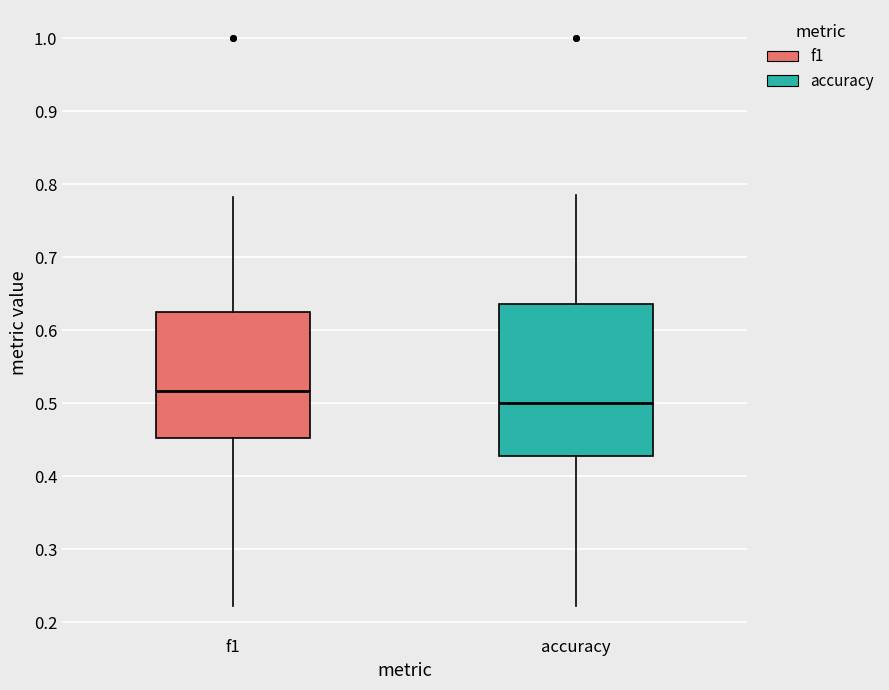

Which box is the tallest, from its lower edge to its upper edge?

accuracy